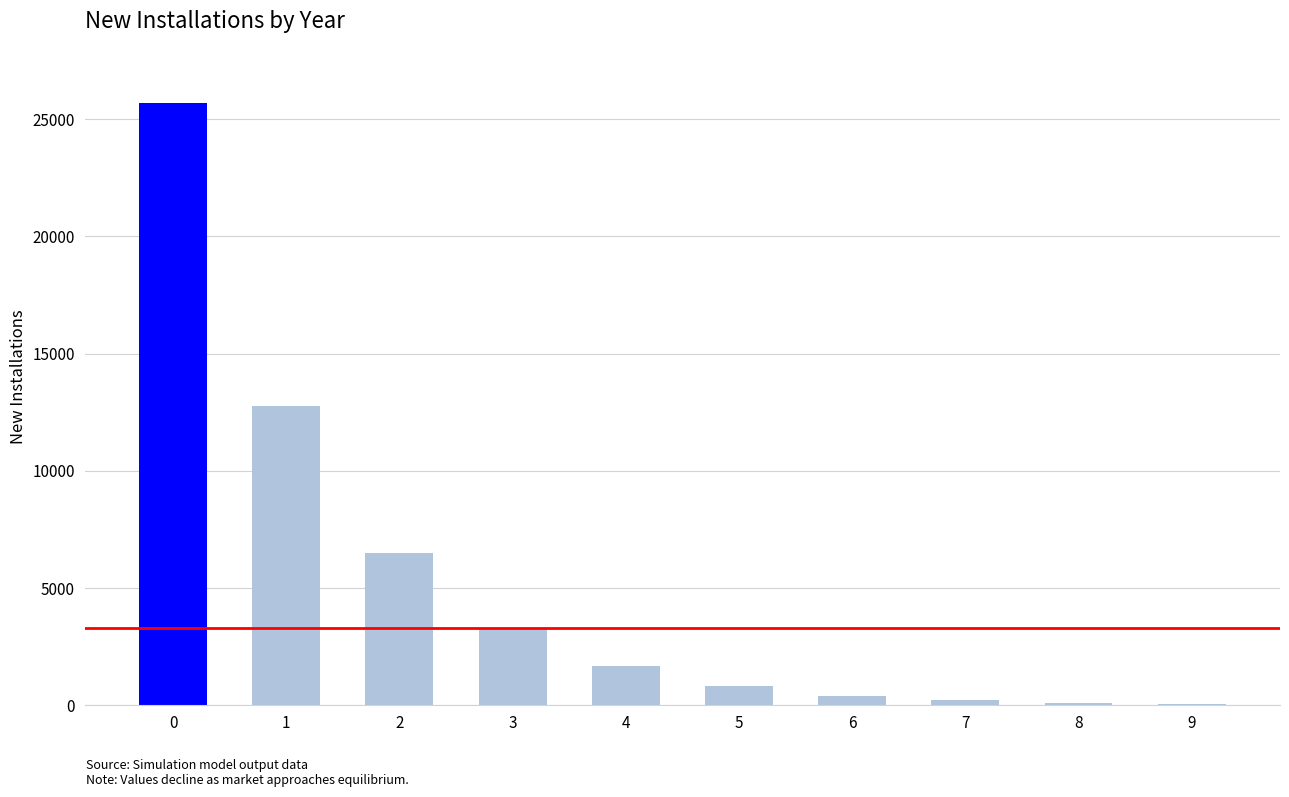

Is it true that the value at 10 is 6?

False